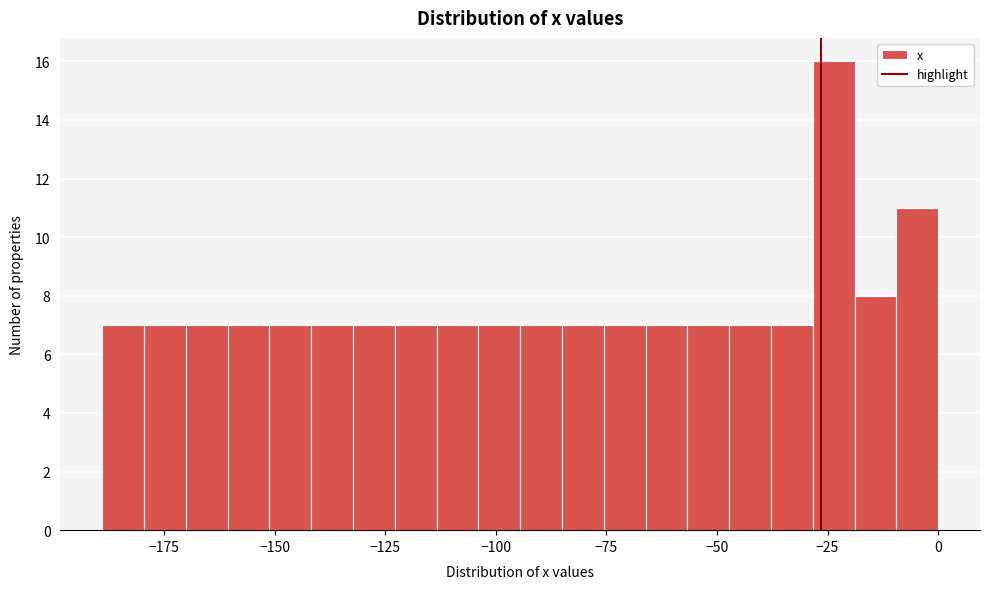

Around what value on the x-axis is the tallest bar? Give the approximate position of its centre, as read against the axis.

-25